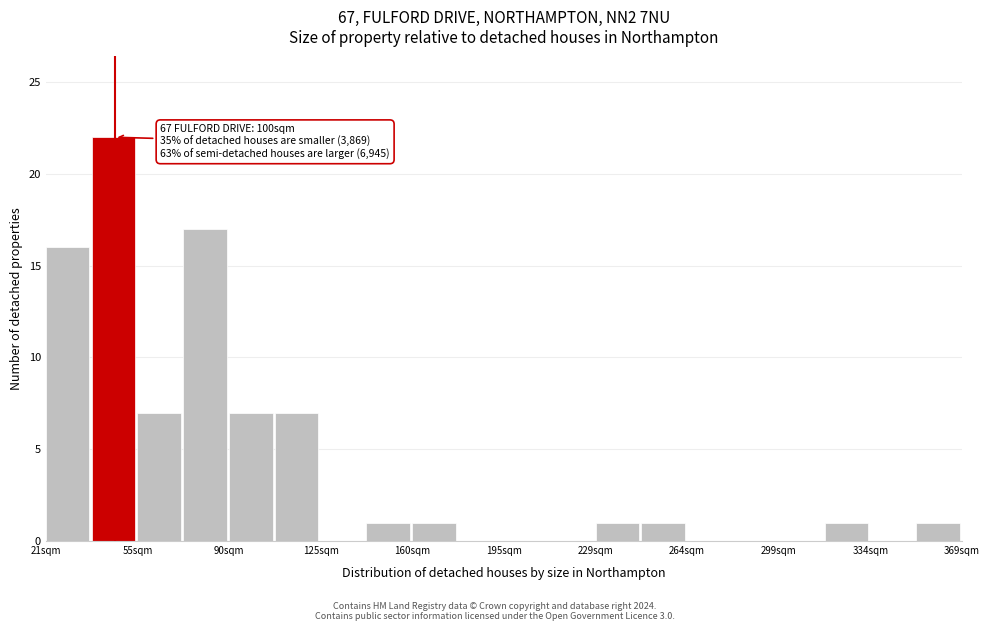

Read against the x-axis, roughly where is the centre of the tallest bar?

45